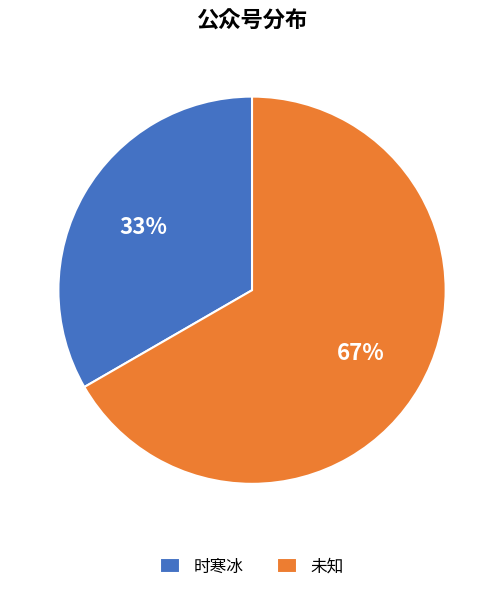

Rank the categories by value from highest to lowest.

未知, 时寒冰